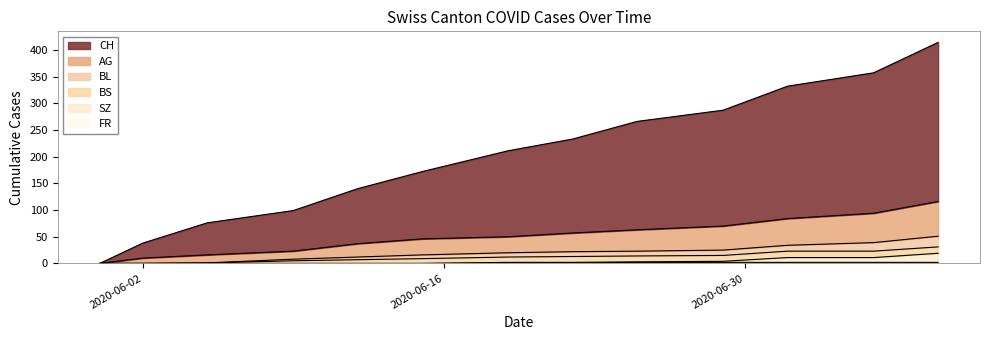

What is the sum of the BL values at 2020-07-06 and 2020-05-31?

39